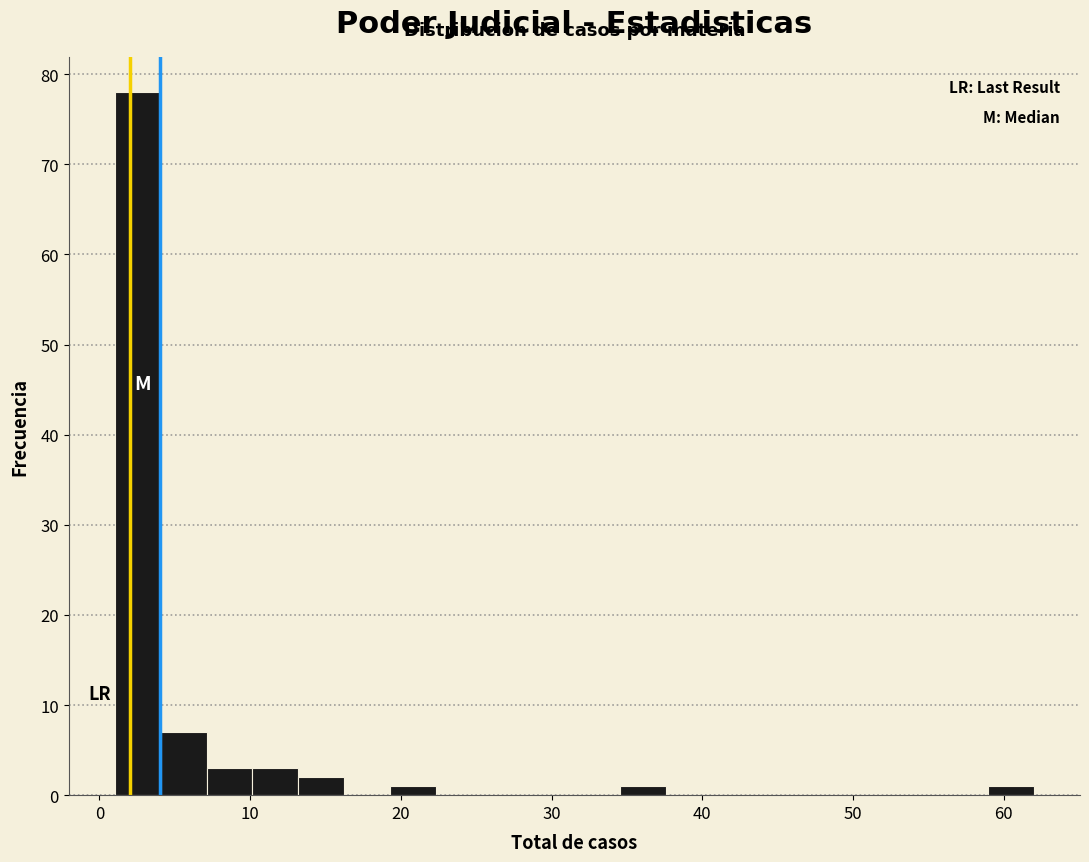

Read against the x-axis, roughly where is the centre of the tallest bar?

3